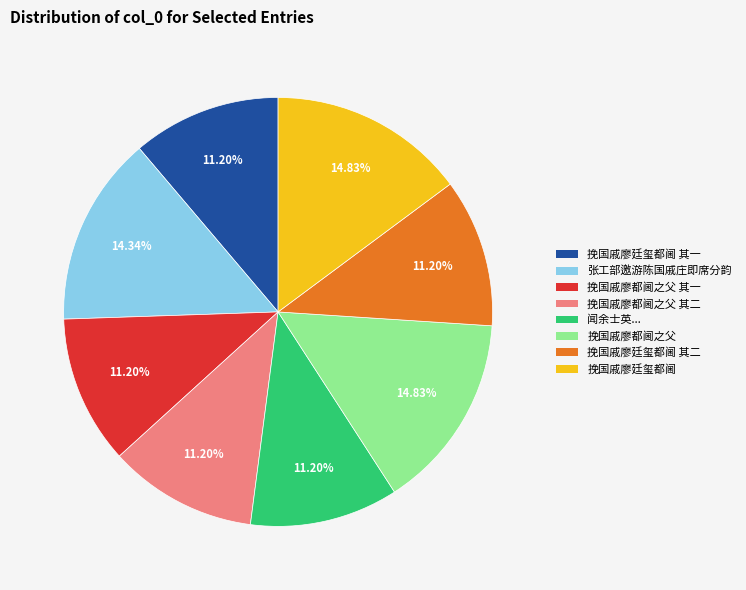

Does any single category account for the majority?

No